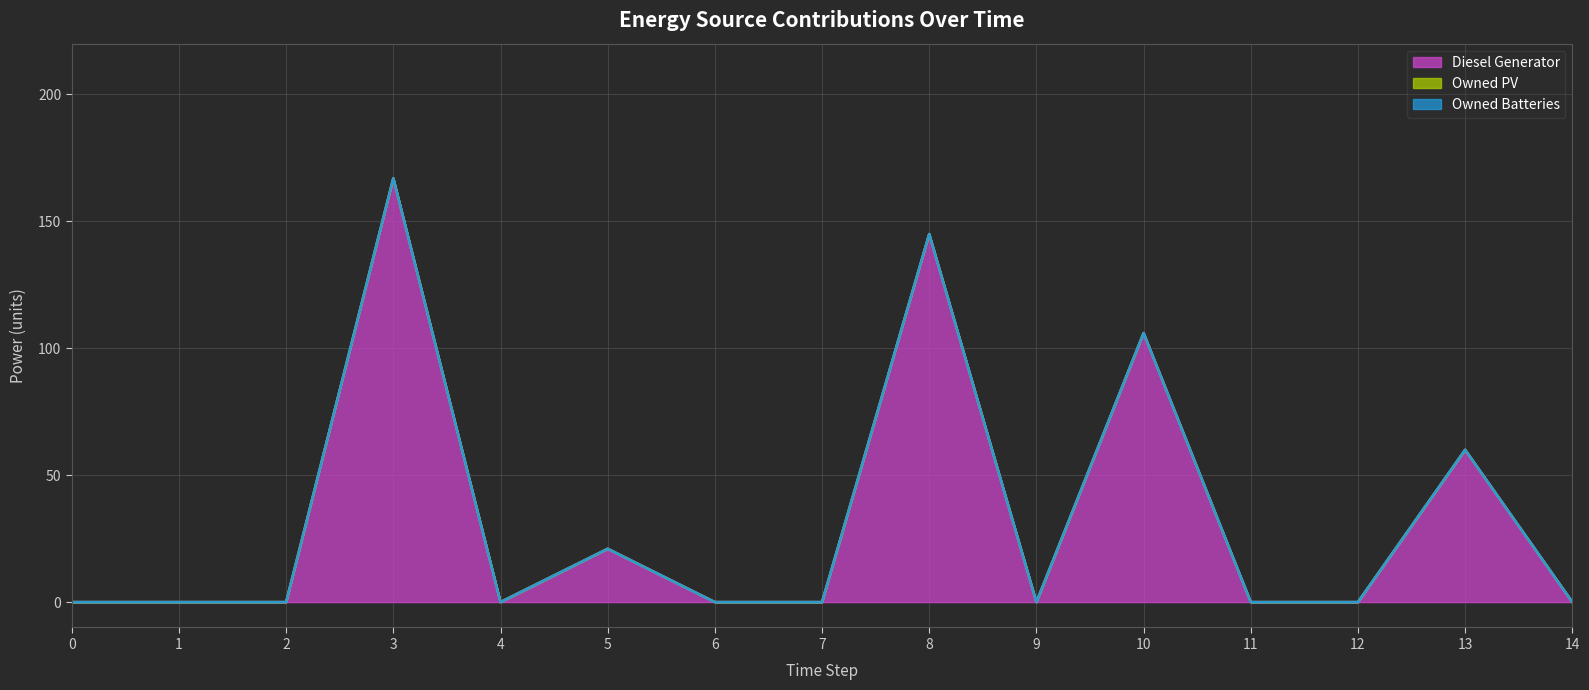

At which category does the chart reach its peak across all series?

3